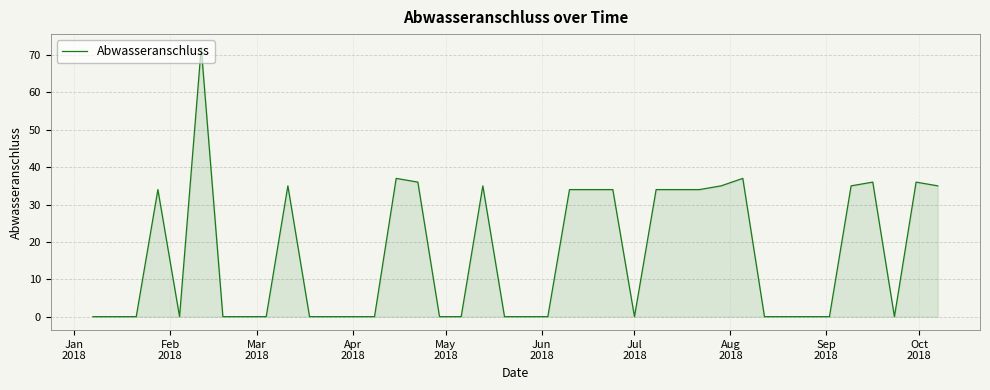

What is the difference between the maximum and minimum values?

72